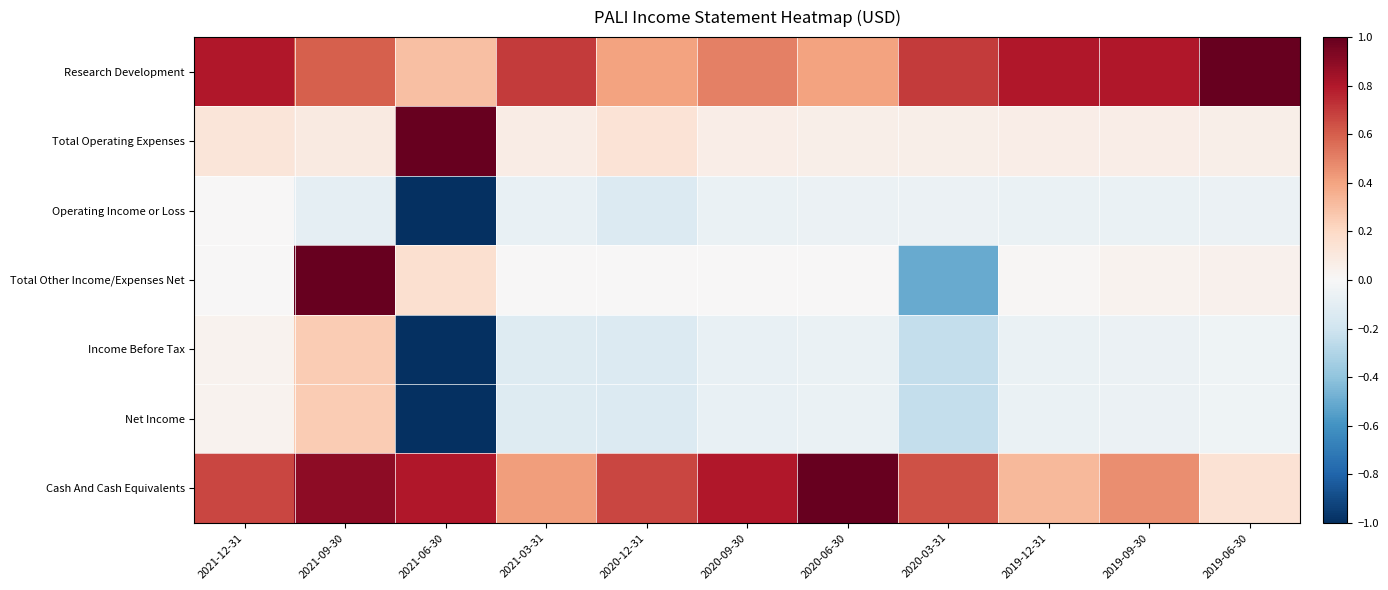

Reading left to right, transcribe all the data shown in this chart.

Research Development: 2021-12-31=0.8	2021-09-30=0.6	2021-06-30=0.3	2021-03-31=0.7	2020-12-31=0.4	2020-09-30=0.5	2020-06-30=0.4	2020-03-31=0.7	2019-12-31=0.8	2019-09-30=0.8	2019-06-30=1.0
Total Operating Expenses: 2021-12-31=0.1	2021-09-30=0.1	2021-06-30=1.0	2021-03-31=0.1	2020-12-31=0.1	2020-09-30=0.1	2020-06-30=0.1	2020-03-31=0.1	2019-12-31=0.1	2019-09-30=0.1	2019-06-30=0.1
Operating Income or Loss: 2021-12-31=0.0	2021-09-30=-0.1	2021-06-30=-1.0	2021-03-31=-0.1	2020-12-31=-0.1	2020-09-30=-0.1	2020-06-30=-0.1	2020-03-31=-0.1	2019-12-31=-0.1	2019-09-30=-0.1	2019-06-30=-0.1
Total Other Income/Expenses Net: 2021-12-31=0.0	2021-09-30=1.0	2021-06-30=0.2	2021-03-31=0.0	2020-12-31=0.0	2020-09-30=0.0	2020-06-30=0.0	2020-03-31=-0.5	2019-12-31=0.0	2019-09-30=0.0	2019-06-30=0.0
Income Before Tax: 2021-12-31=0.0	2021-09-30=0.3	2021-06-30=-1.0	2021-03-31=-0.1	2020-12-31=-0.1	2020-09-30=-0.1	2020-06-30=-0.1	2020-03-31=-0.2	2019-12-31=-0.1	2019-09-30=-0.1	2019-06-30=-0.0
Net Income: 2021-12-31=0.0	2021-09-30=0.3	2021-06-30=-1.0	2021-03-31=-0.1	2020-12-31=-0.1	2020-09-30=-0.1	2020-06-30=-0.1	2020-03-31=-0.2	2019-12-31=-0.1	2019-09-30=-0.1	2019-06-30=-0.0
Cash And Cash Equivalents: 2021-12-31=0.7	2021-09-30=0.9	2021-06-30=0.8	2021-03-31=0.4	2020-12-31=0.7	2020-09-30=0.8	2020-06-30=1.0	2020-03-31=0.6	2019-12-31=0.3	2019-09-30=0.5	2019-06-30=0.1